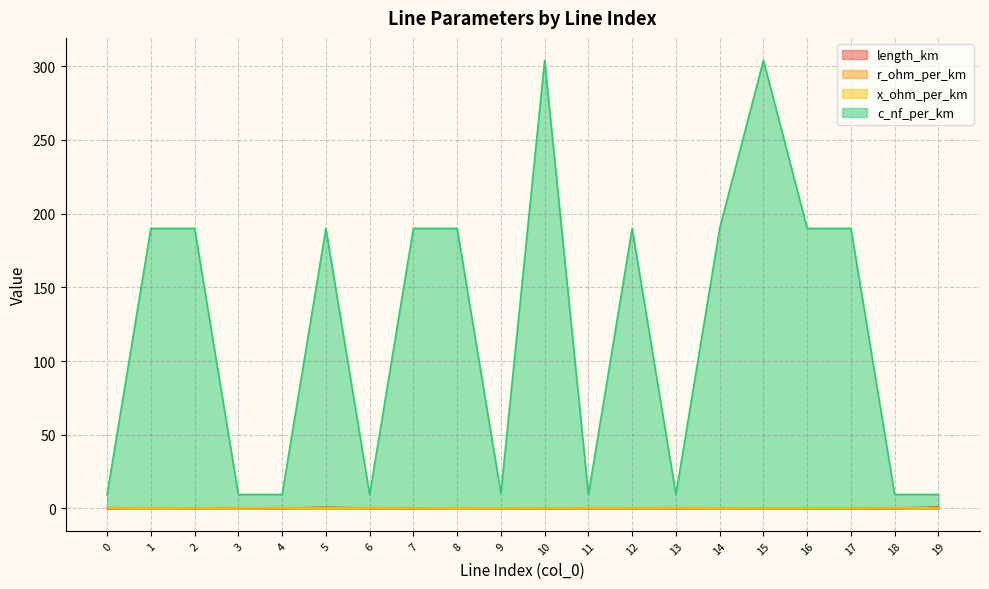

At which category does c_nf_per_km reach its first local valley?

4